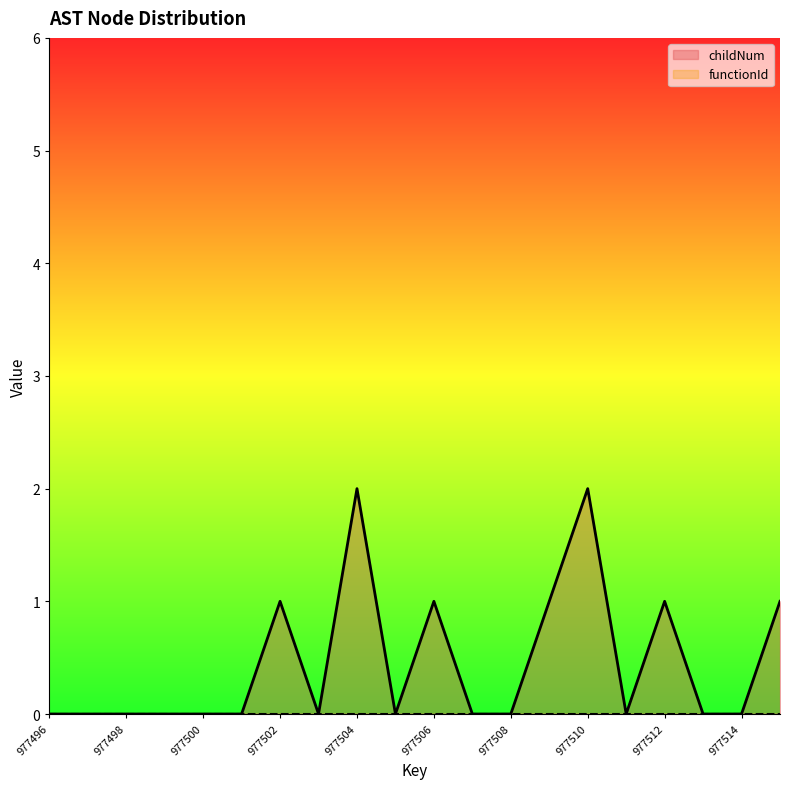

What is the change in value from 977499 to 977512?

+1